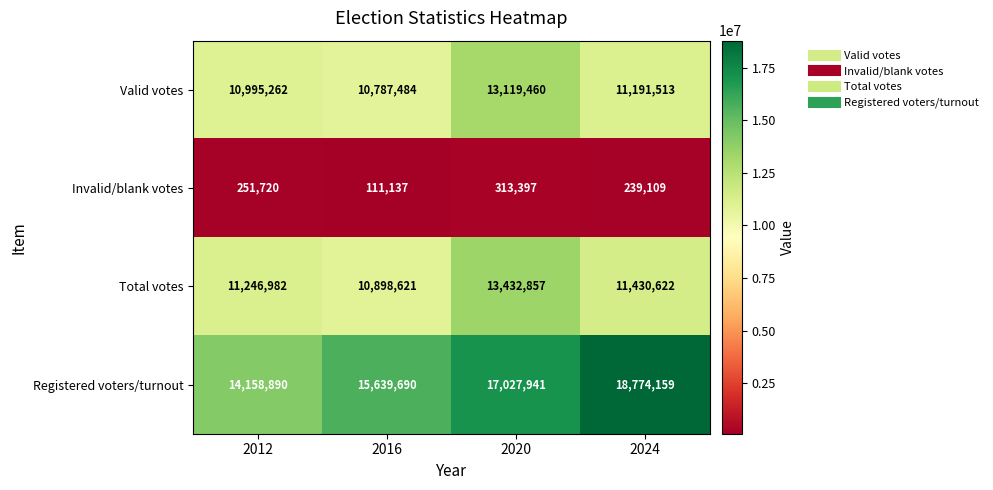

What is the lowest value of the Invalid/blank votes series?

111137